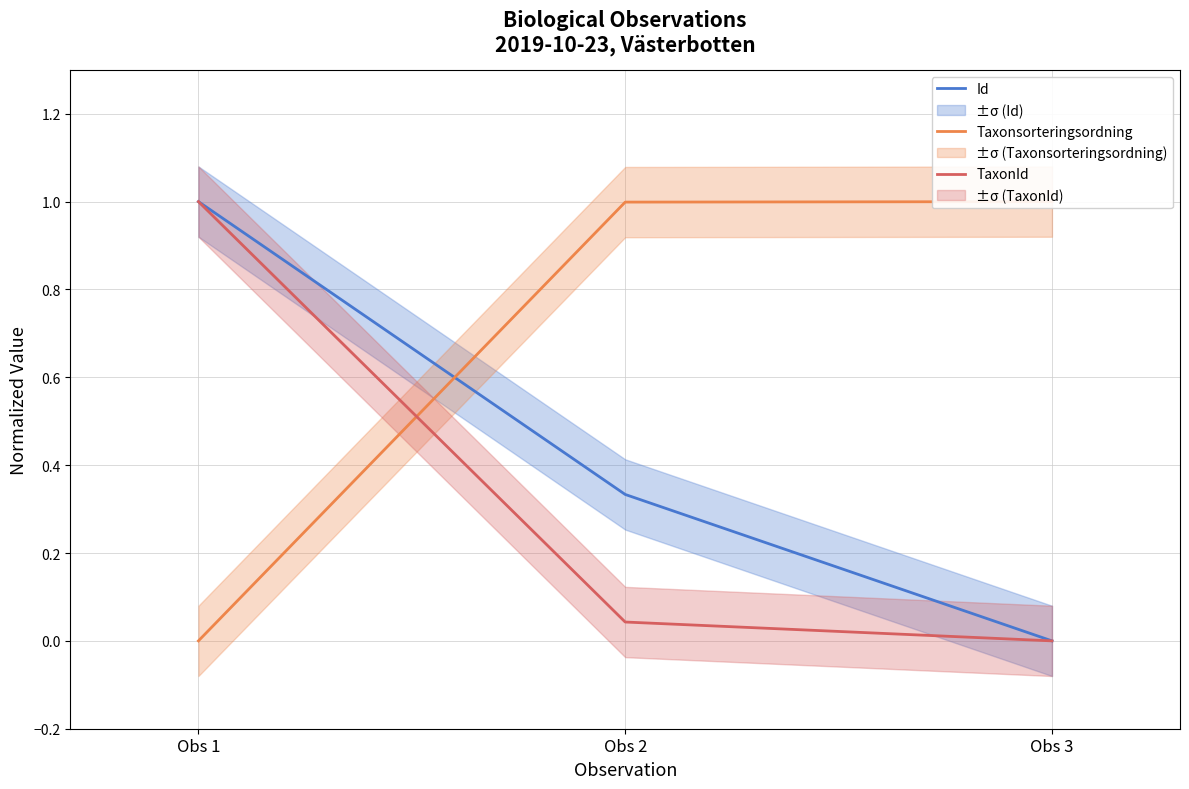

How many series are shown in this chart?

3